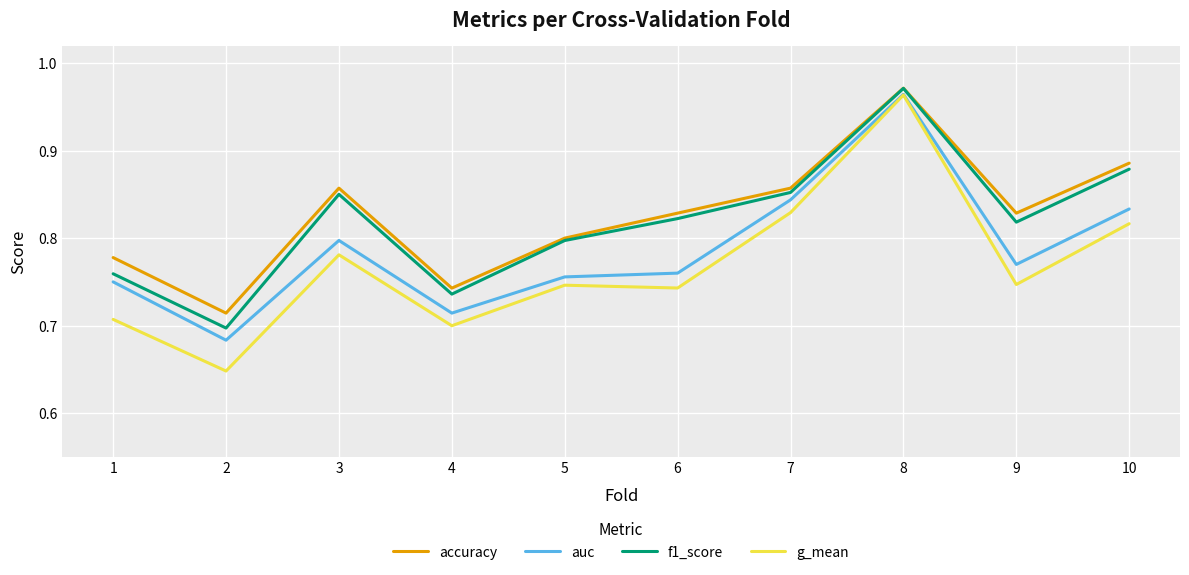

Does the chart have visible grid lines?

Yes